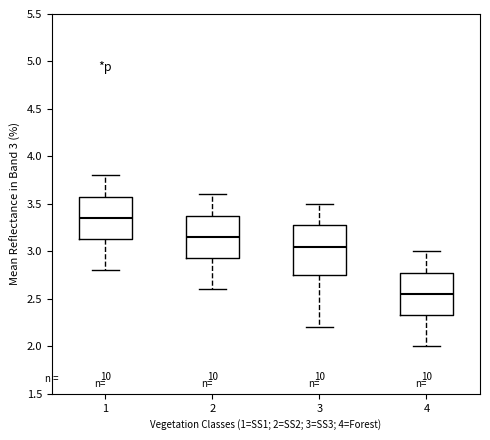

Where does the median line of the box at x = 3 sit on the y-axis? The values are not printed on the chart, so give them approximately, as read against the axis.

3.05